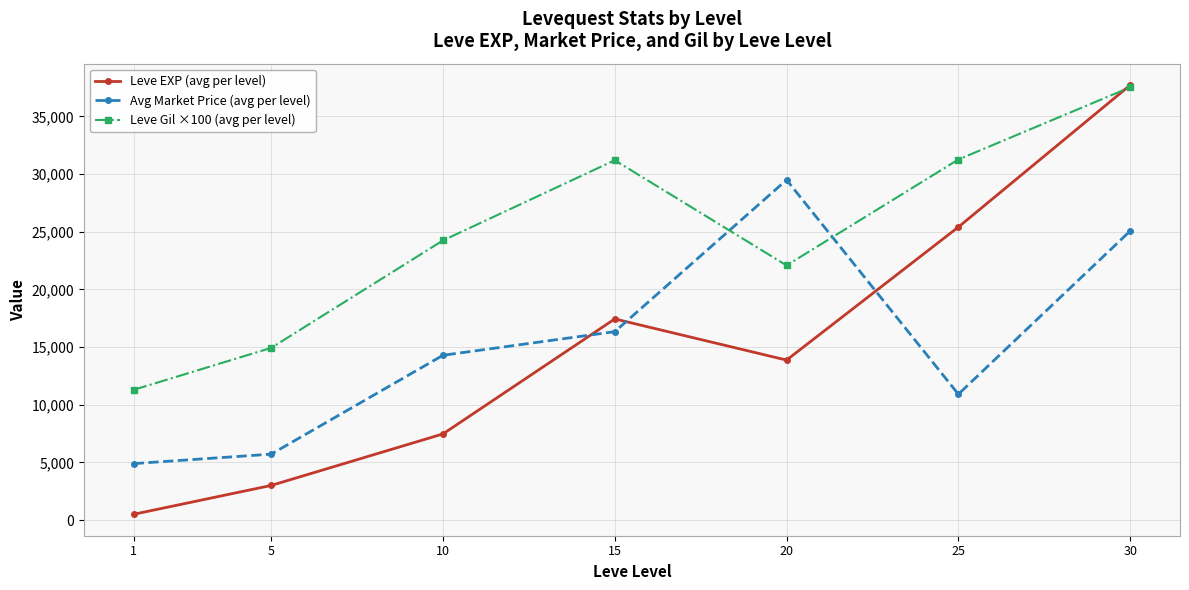

True or false: Avg Market Price (avg per level) has more than 2 points higher than both neighbors.

False